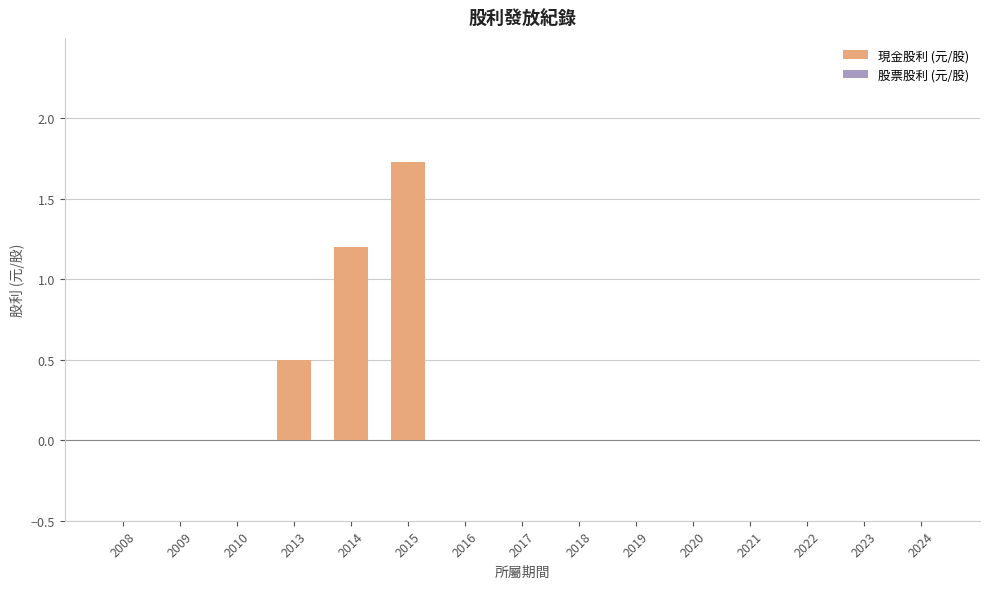

Which label corresponds to the largest value in the chart?

2015